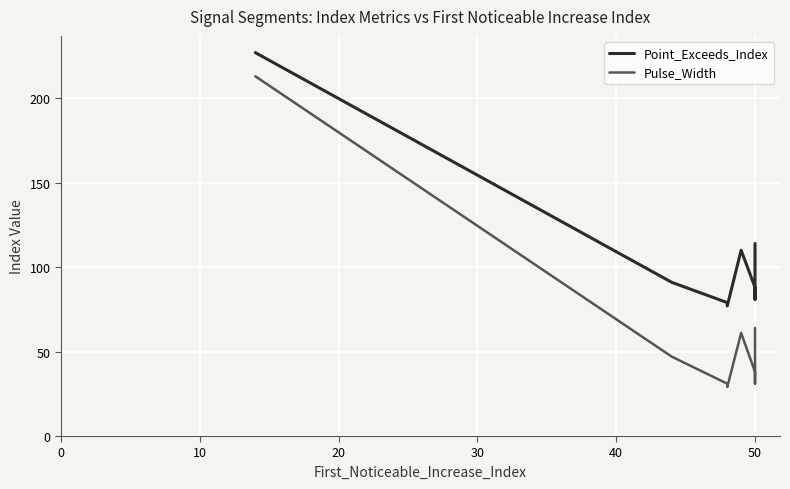

What is the average value of the Pulse_Width series?

61